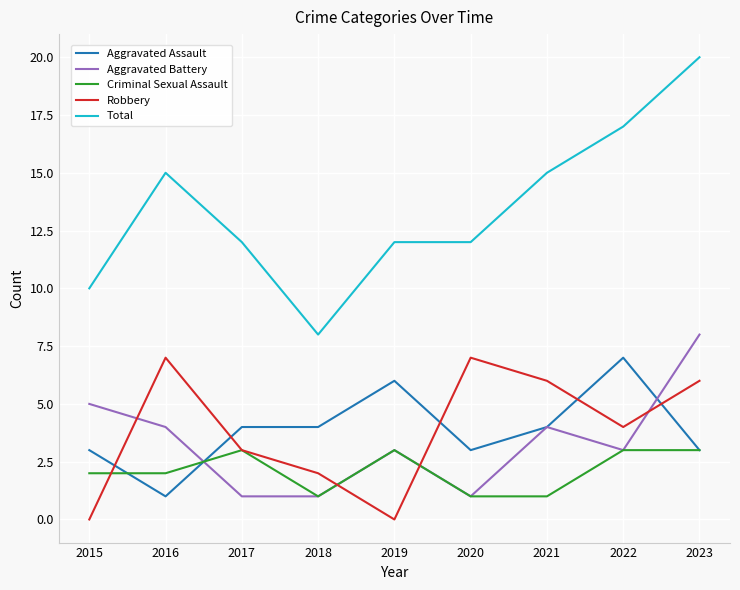

What is the difference between the highest and lowest values at 2018?

7